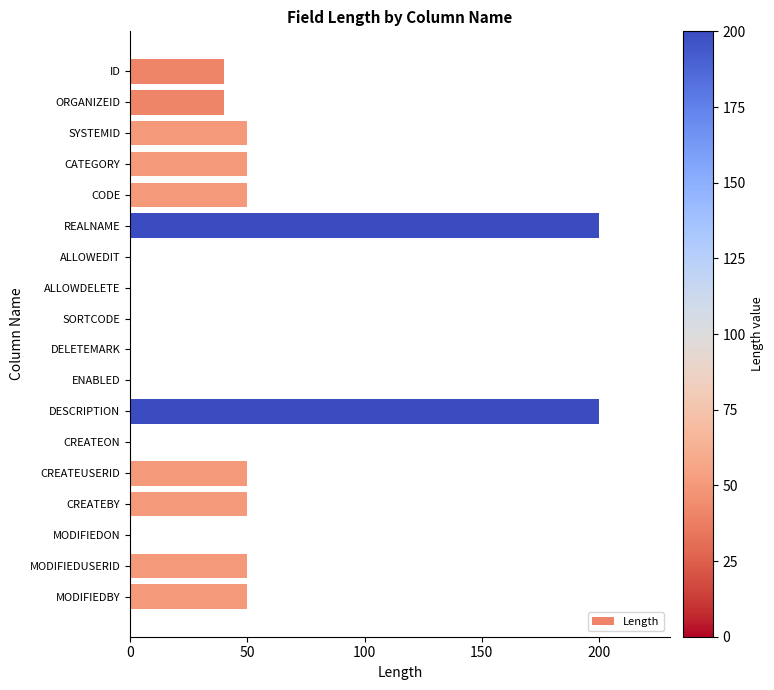

How many categories are shown in the chart?

18